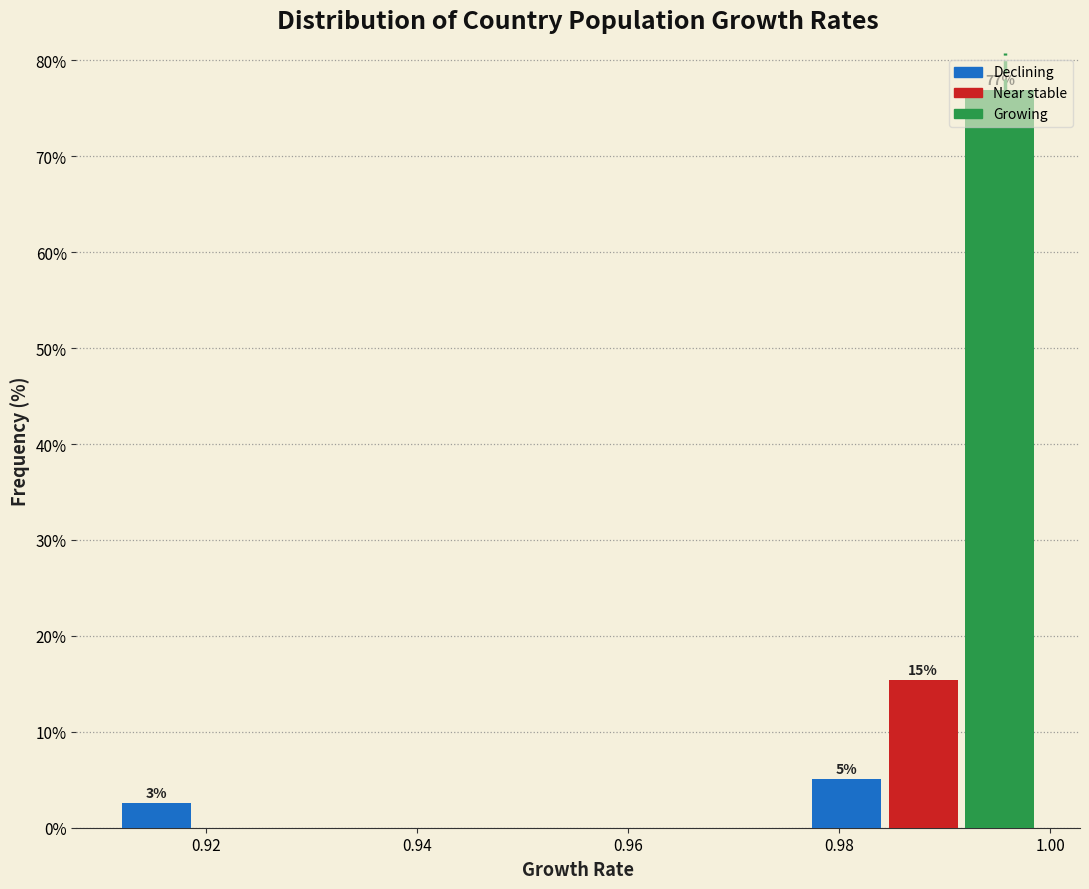

Read against the x-axis, roughly where is the centre of the tallest bar?

0.996